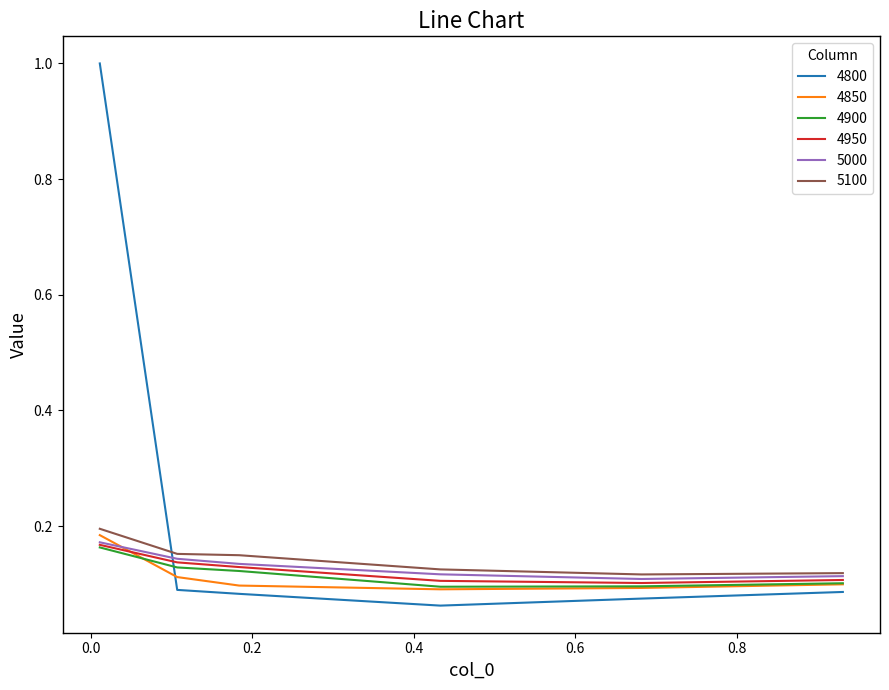

Which series has the widest spread of values?

4800